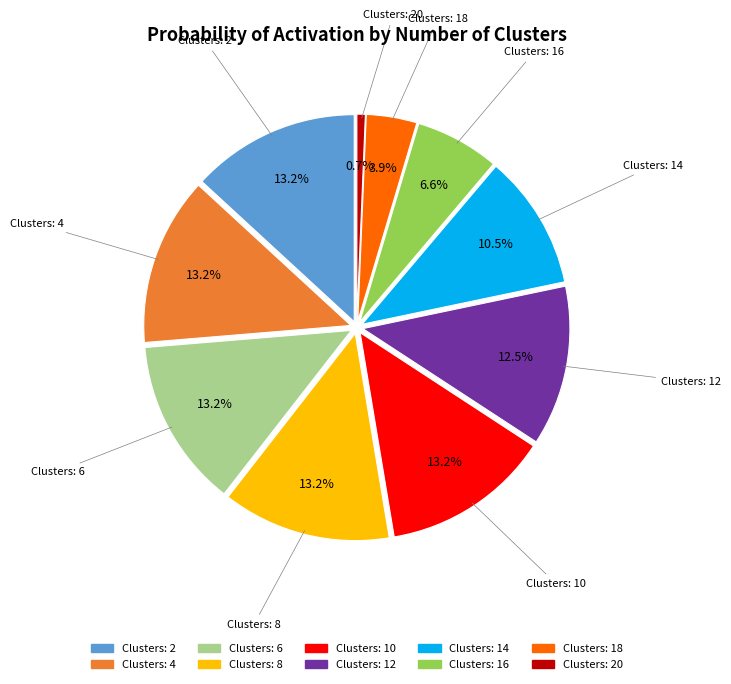

Is there a majority slice in this chart?

No